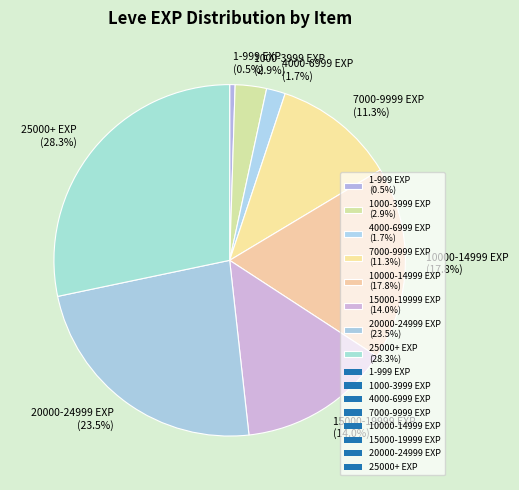

How much of the chart is everything except 15000-19999 EXP (14.0%)?

86.0%